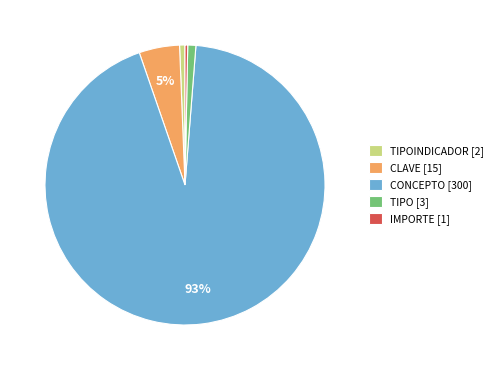

The TIPOINDICADOR [2] slice represents 1% of the pie. True or false?

True